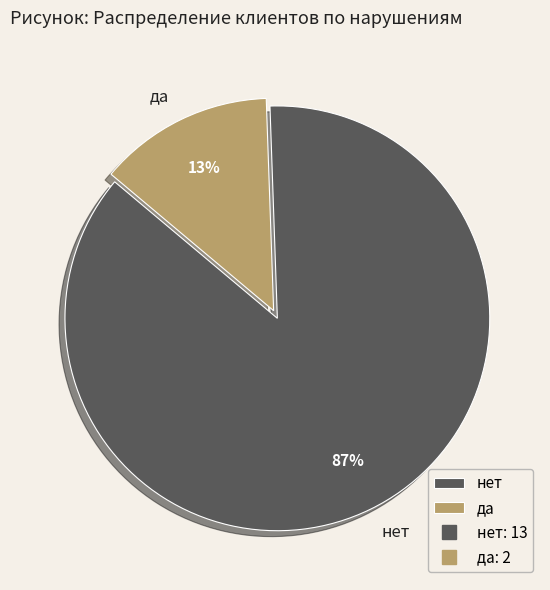

Rank the categories by value from highest to lowest.

нет, да